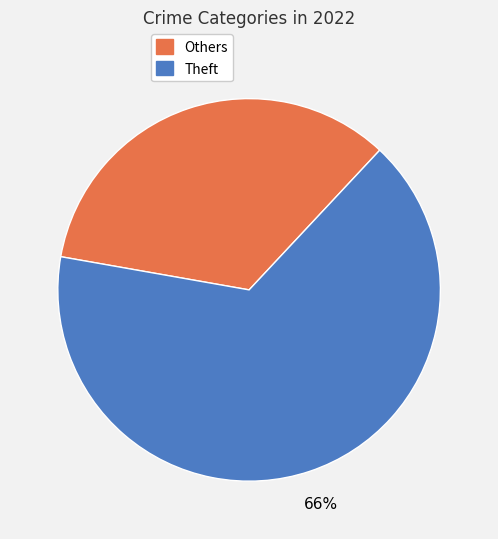

How many segments does this pie chart have?

2